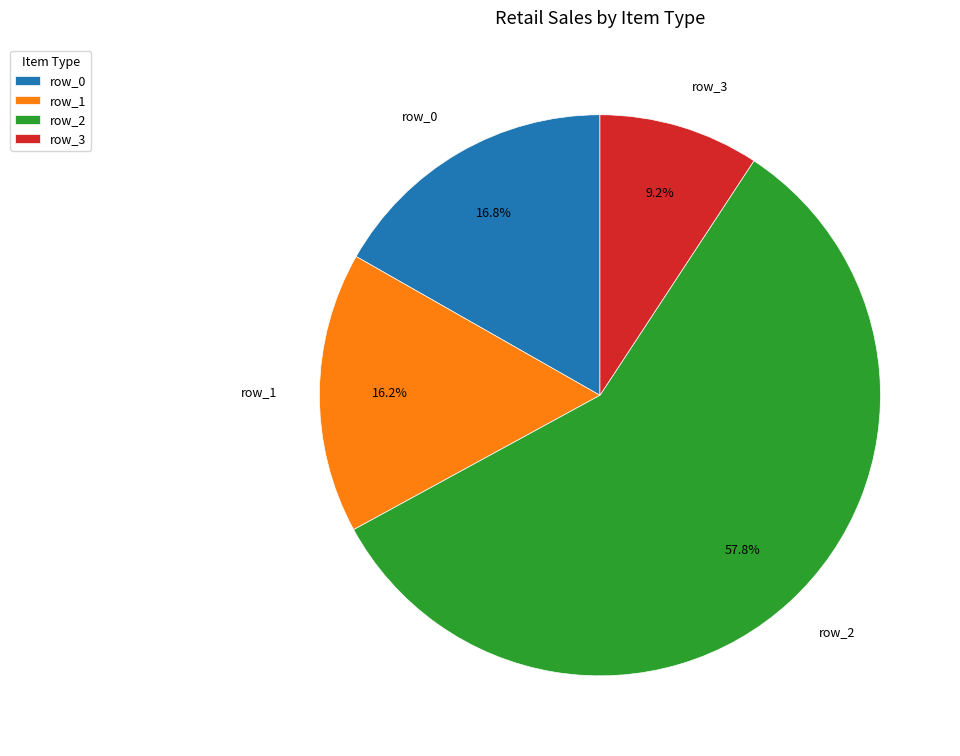

What is the smallest slice in the pie chart?

row_3